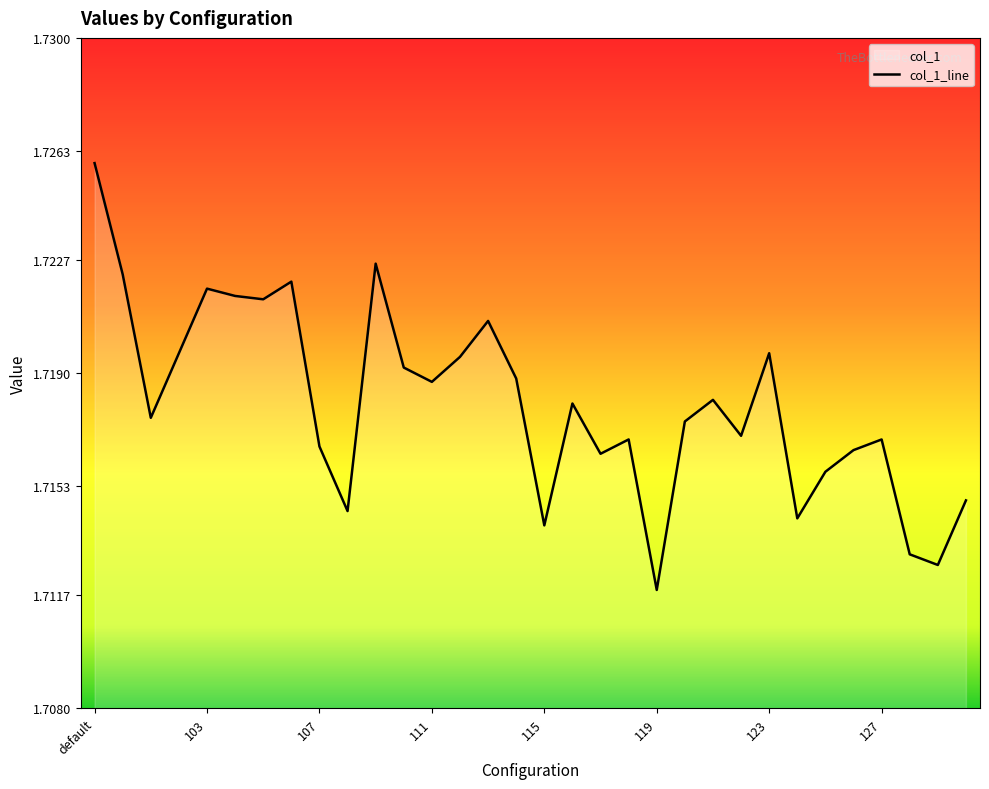

Reading right to left, transcribe all the data shown in this chart.

130=1.7	129=1.7	128=1.7	127=1.7	126=1.7	125=1.7	124=1.7	123=1.7	122=1.7	121=1.7	120=1.7	119=1.7	118=1.7	117=1.7	116=1.7	115=1.7	114=1.7	113=1.7	112=1.7	111=1.7	110=1.7	109=1.7	108=1.7	107=1.7	106=1.7	105=1.7	104=1.7	103=1.7	102=1.7	101=1.7	100=1.7	default=1.7